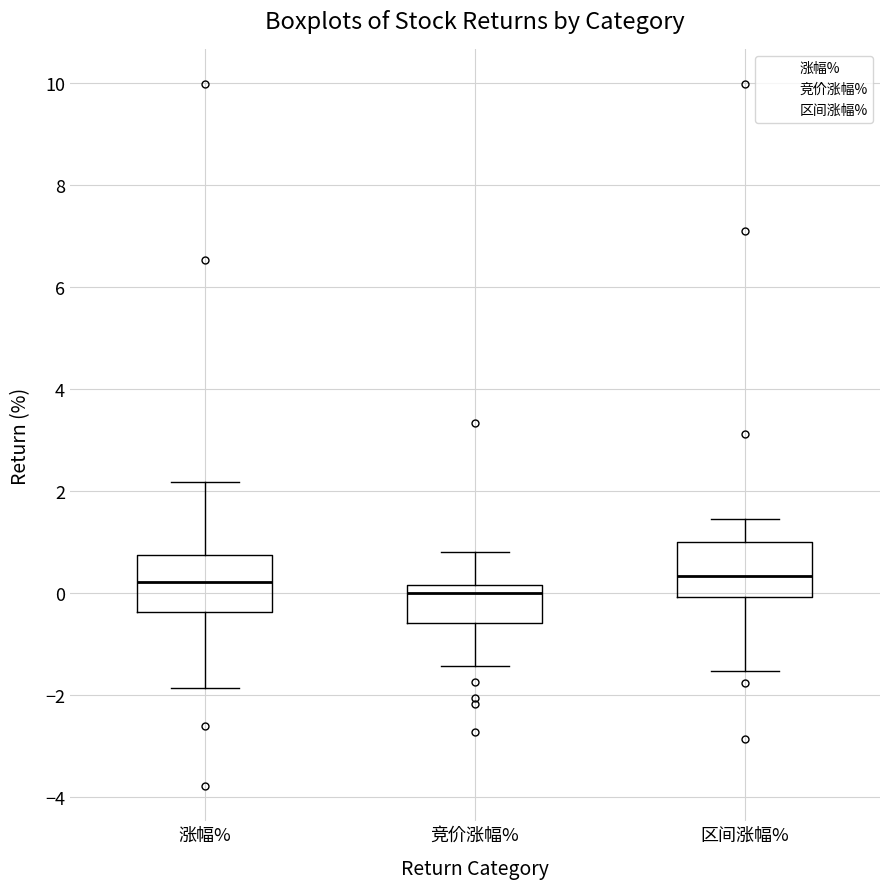

Reading left to right, transcribe this box plot: for each box, give where its median line is, the range the box spans, and where its two whiskers end, as read against the y-axis. The values are not printed on the chart, so give them approximately, as read against the axis.

涨幅%: median 0.2, box -0.4 to 0.8, whiskers -1.8 to 2.2
竞价涨幅%: median 0.0, box -0.6 to 0.2, whiskers -1.4 to 0.8
区间涨幅%: median 0.4, box 0.0 to 1.0, whiskers -1.6 to 1.4